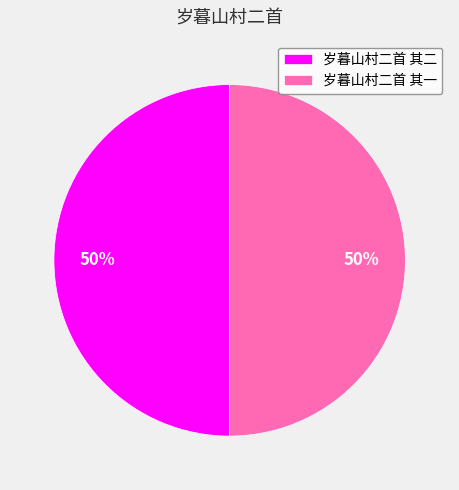

The 岁暮山村二首 其二 slice represents 38% of the pie. True or false?

False